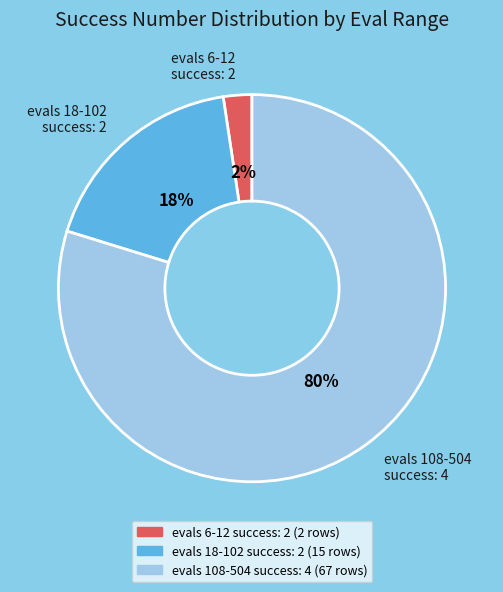

Which has a higher value, evals 6-12 success: 2 or evals 108-504 success: 4?

evals 108-504 success: 4